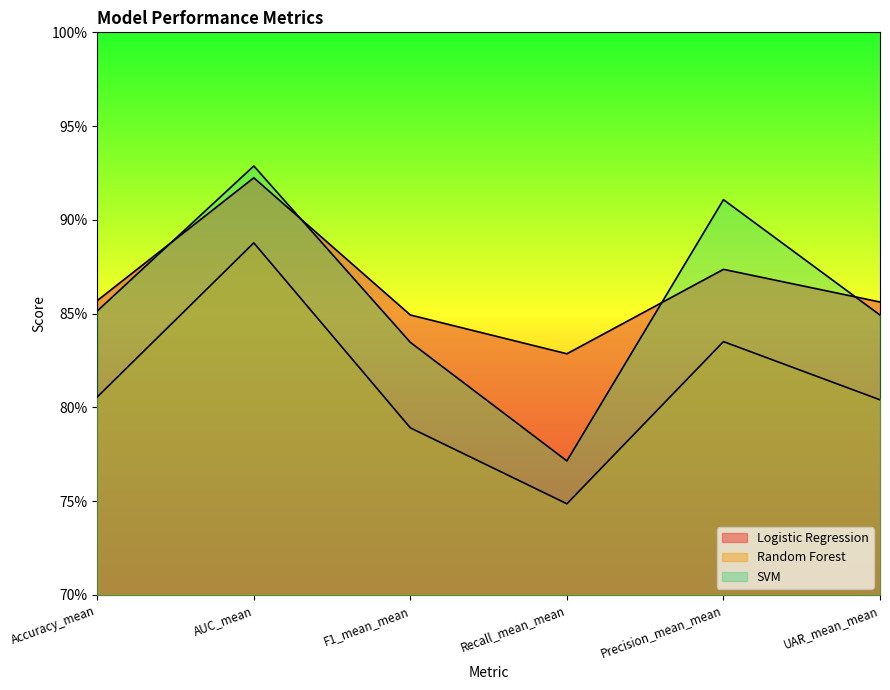

What is the label of the 2nd point from the right?

Precision_mean_mean